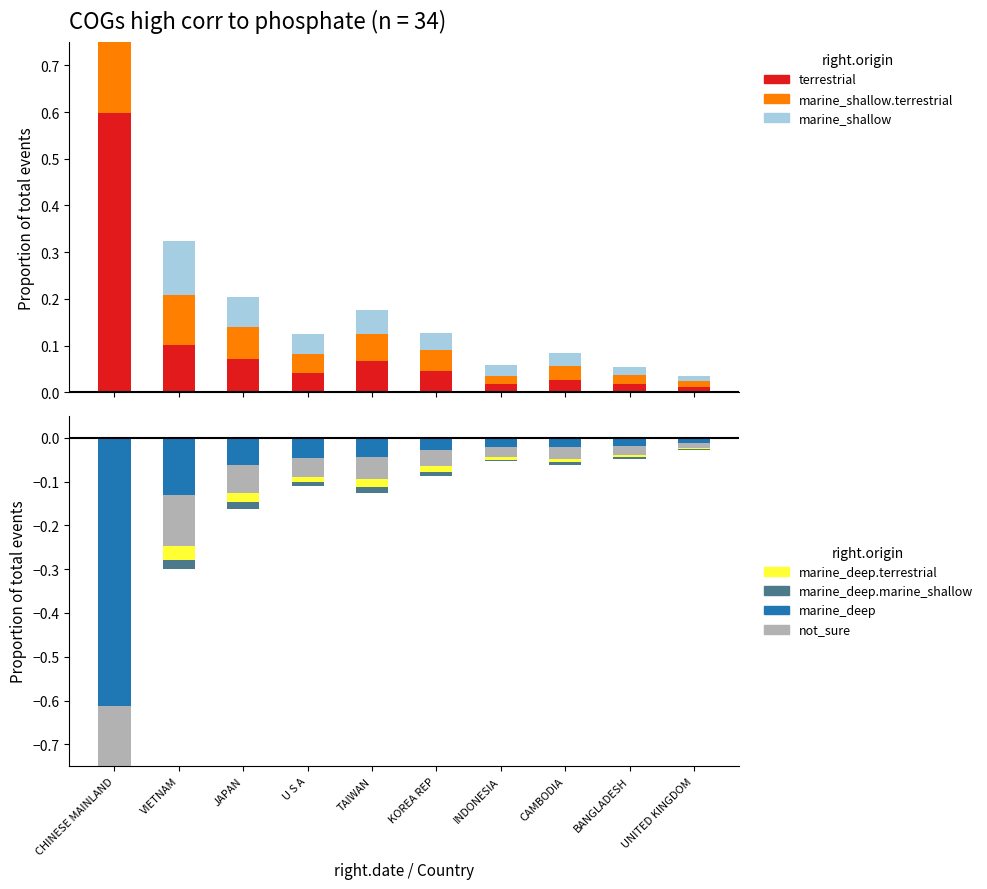

Which category has the lowest value in the 201712 series?

UNITED KINGDOM